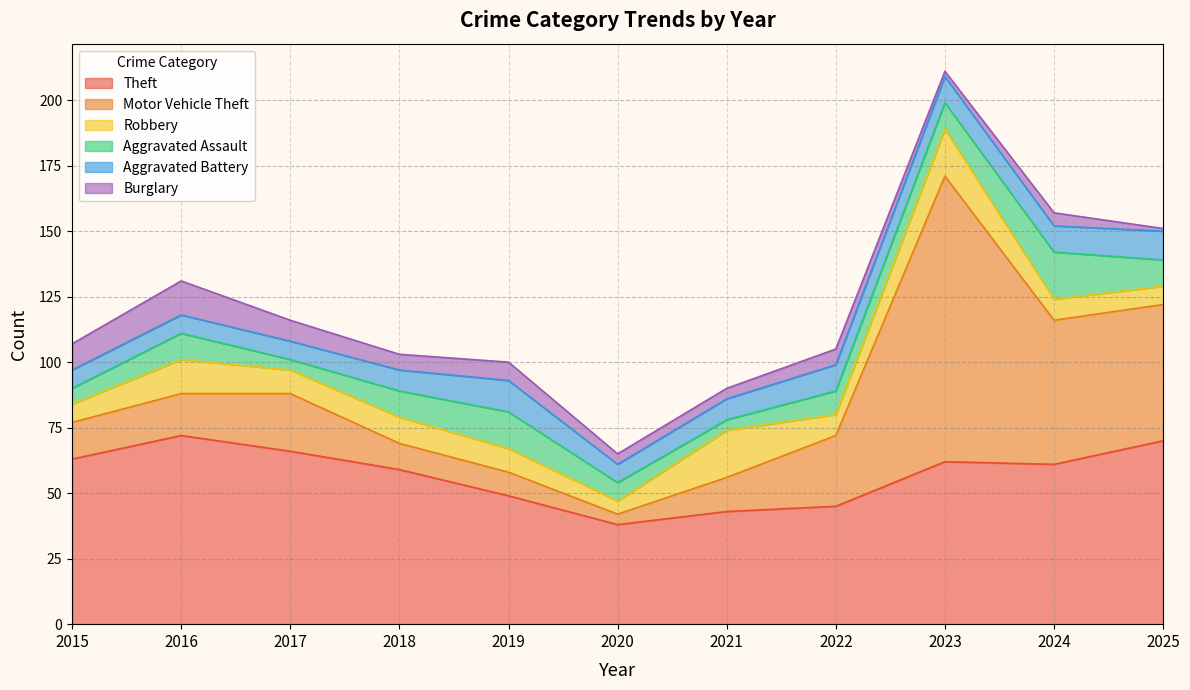

What is the difference between the highest and lowest values at 2015?

57